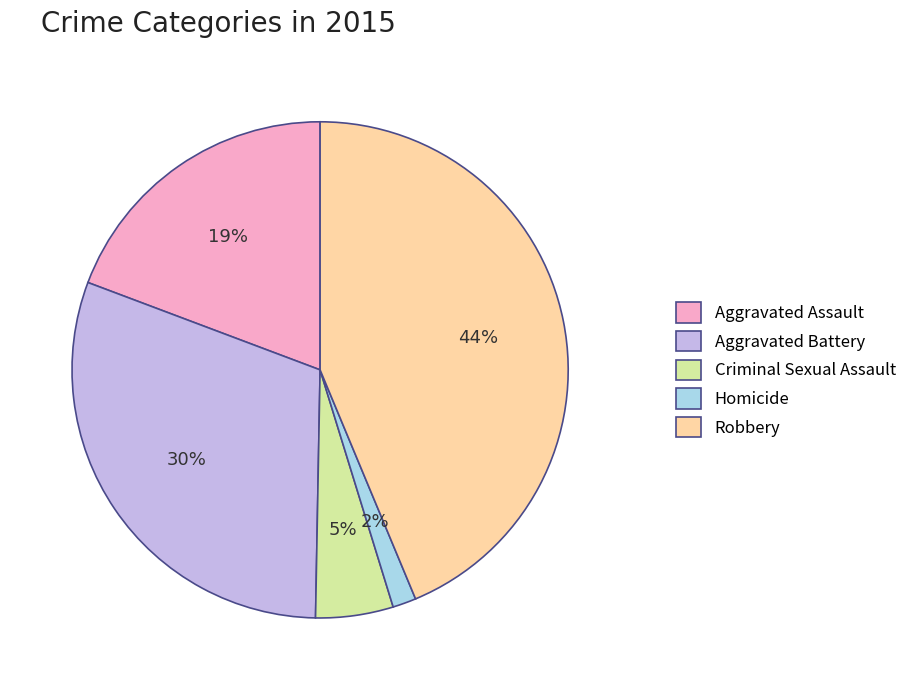

Count the number of slices in the pie.

5